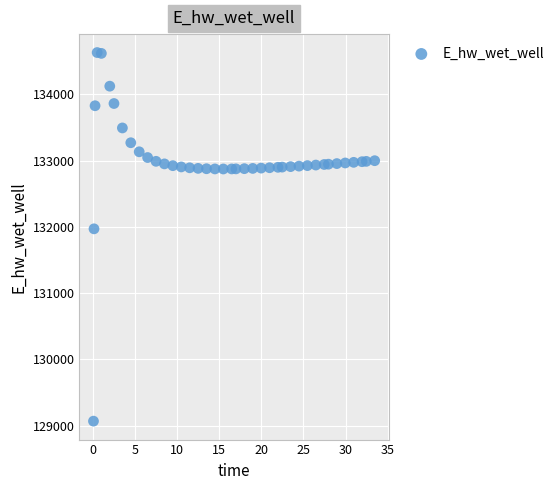

What Y value in the scatter plot is closest to 131849?

131970.0